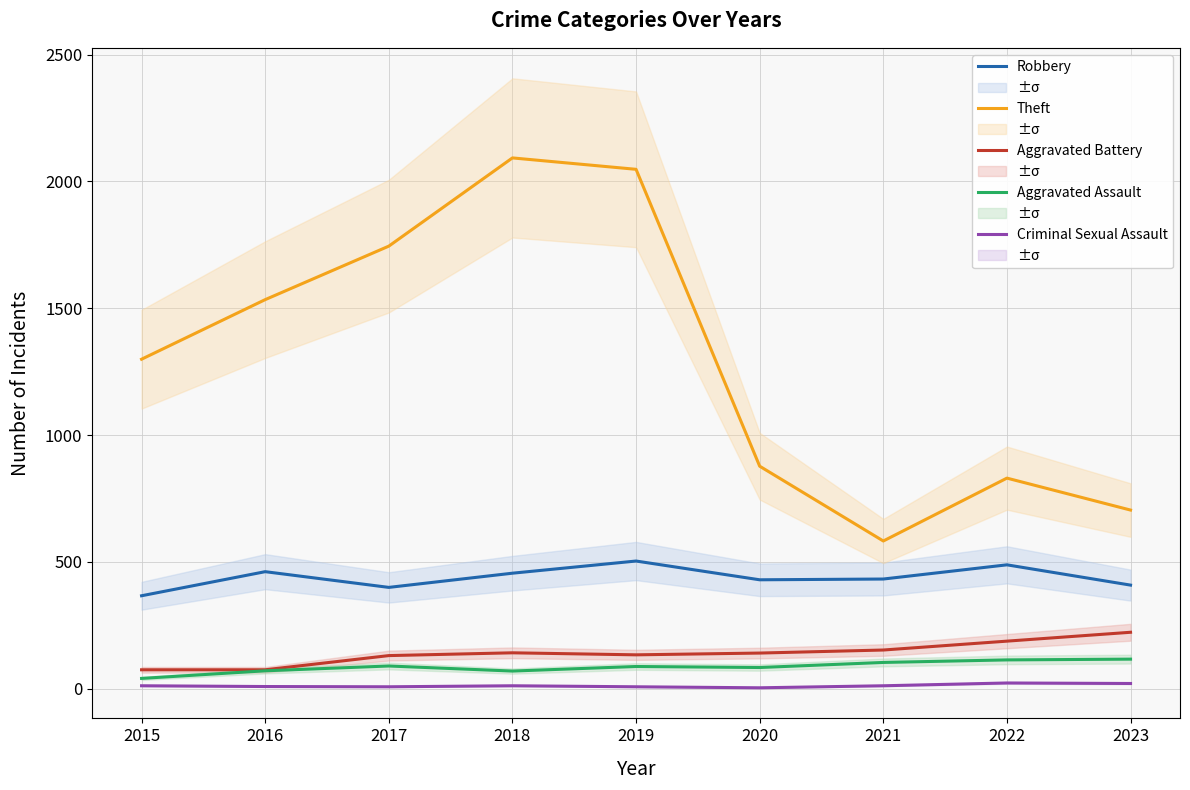

List the series in order of their peak value, lowest first.

Criminal Sexual Assault, Aggravated Assault, Aggravated Battery, Robbery, Theft